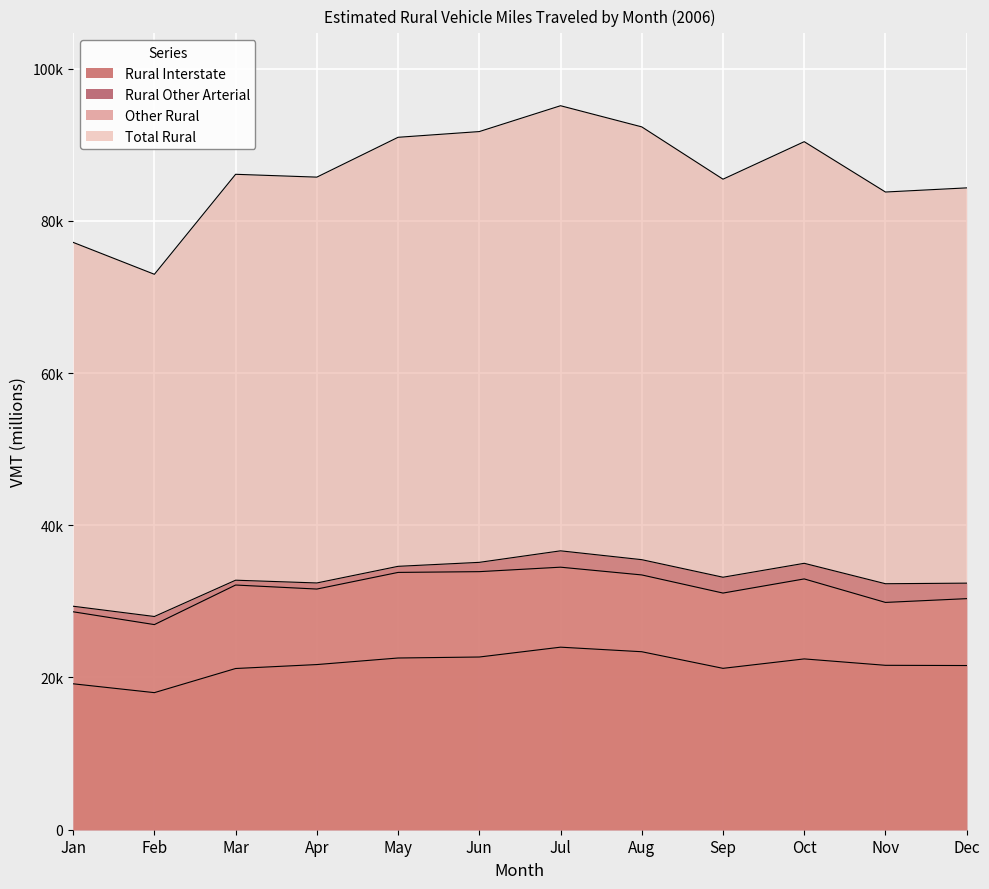

True or false: Rural Other Arterial and Rural Interstate cross at least once.

False